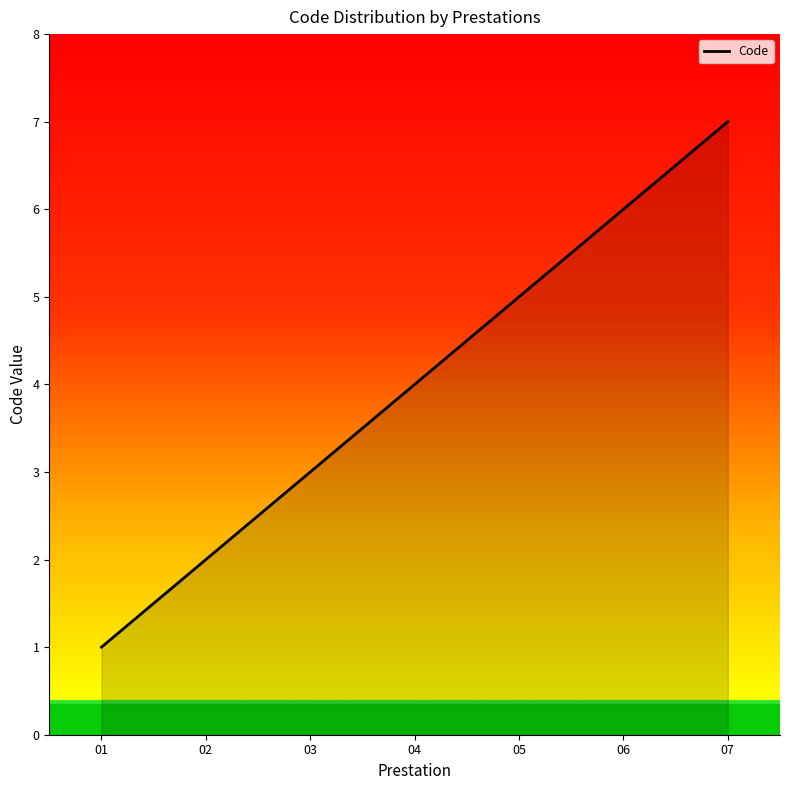

The chart shows a value of 3 at 03. True or false?

True